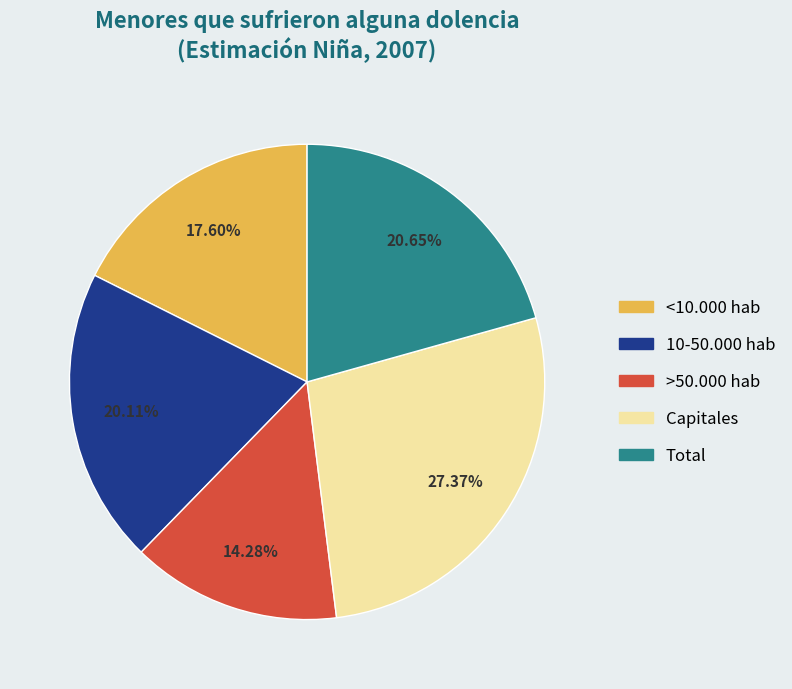

Count the number of slices in the pie.

5